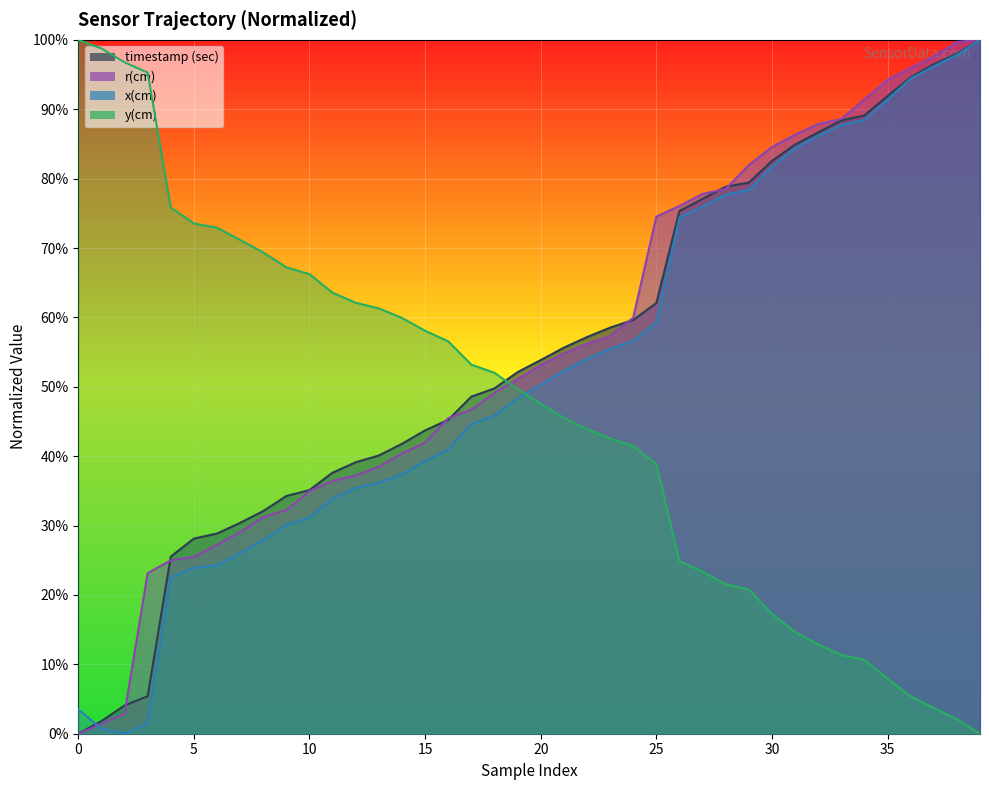

What is the total value across all series at 11?

171.5